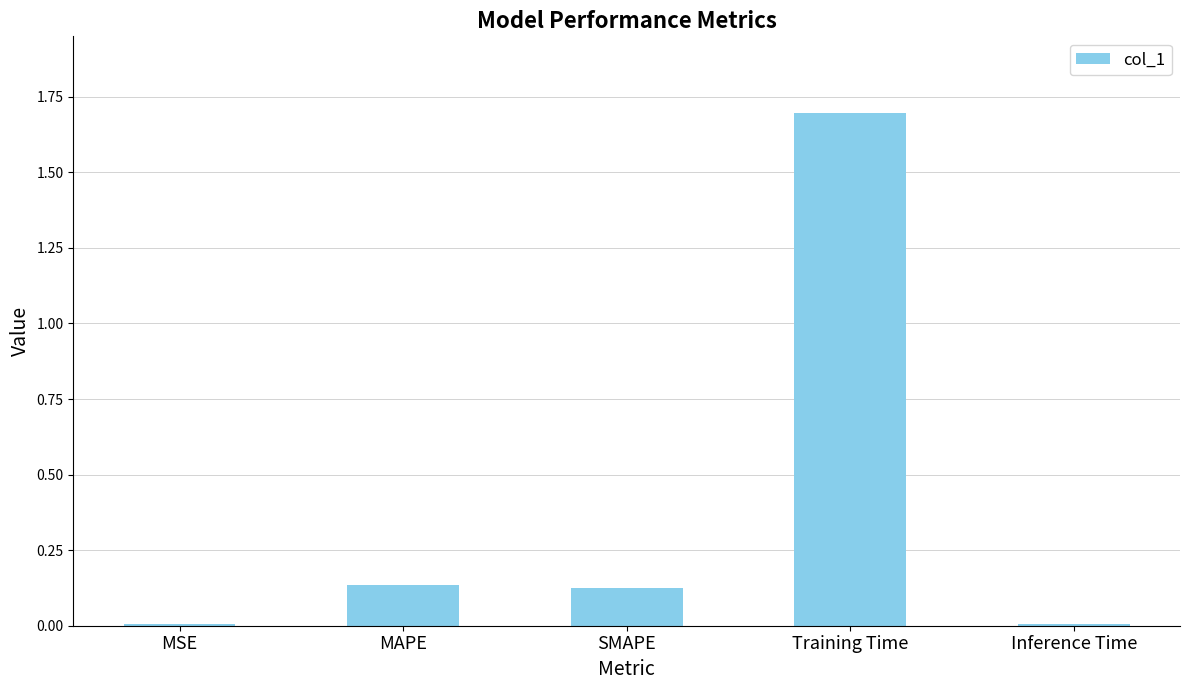

What is the label of the 4th bar from the right?

MAPE